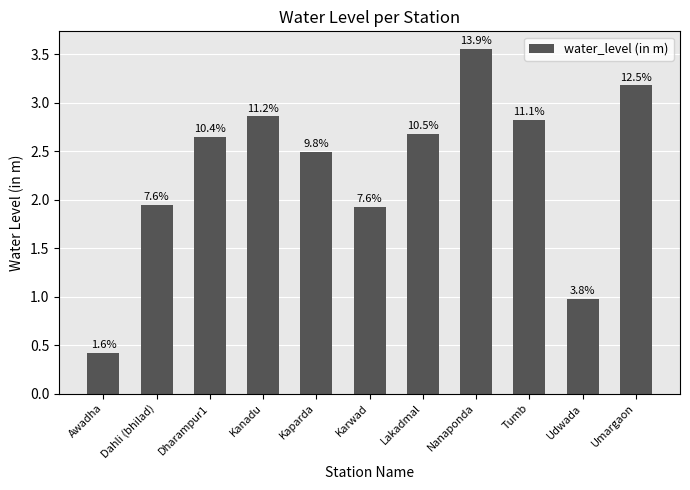

Rank the categories by value from highest to lowest.

Nanaponda, Umargaon, Kanadu, Tumb, Lakadmal, Dharampur1, Kaparda, Dahli (bhilad), Karwad, Udwada, Awadha